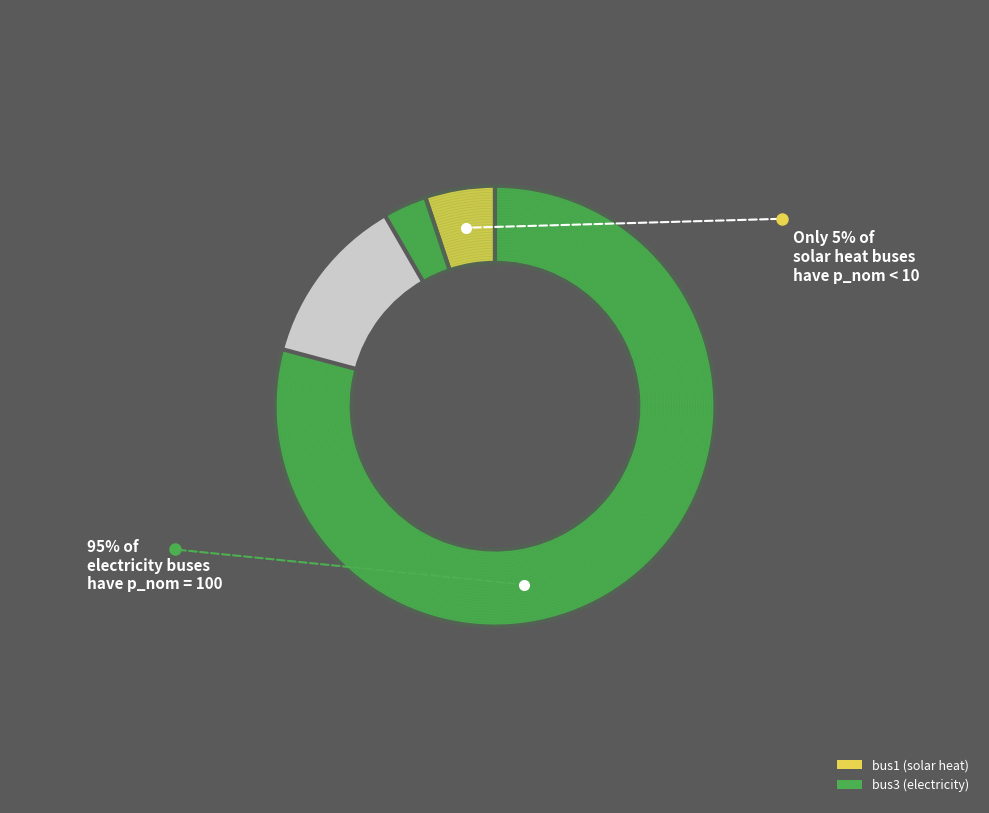

Which category has the smallest portion of the pie?

bus1